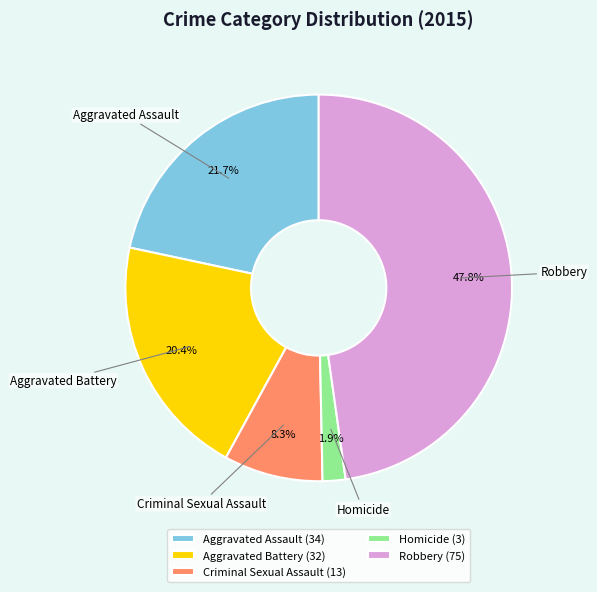

To the nearest percent, what is the difference between the largest and smallest slice percentages?

46%